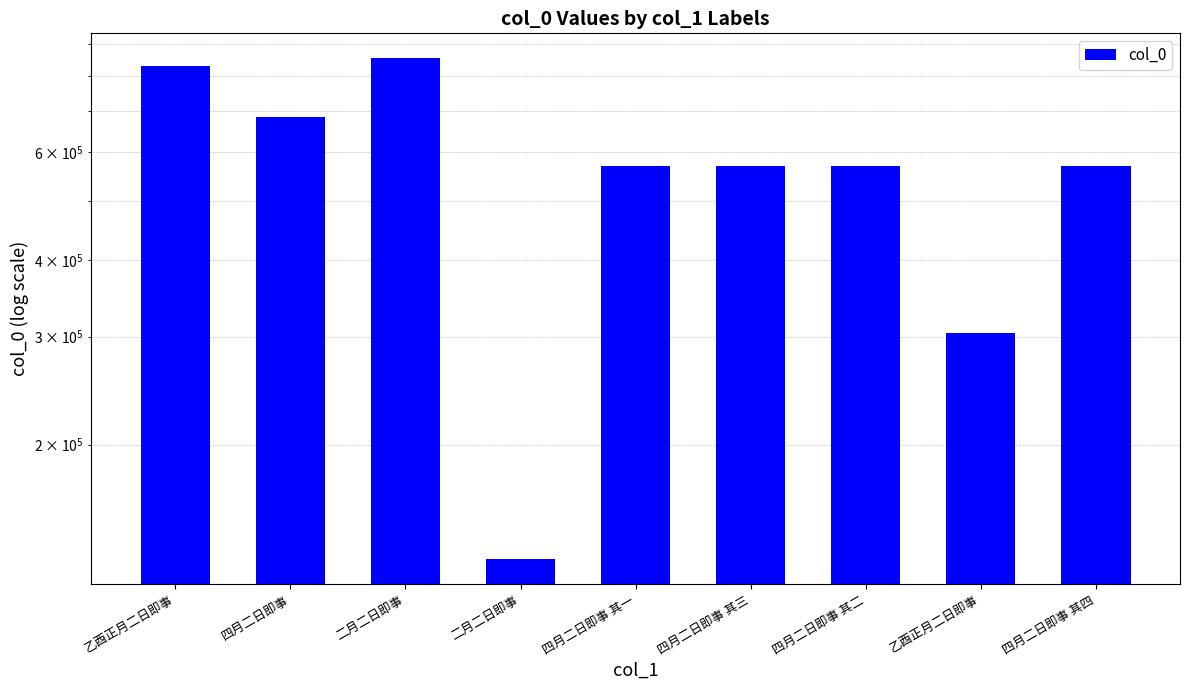

List the labels in order of value, largest first.

二月二日即事, 乙酉正月二日即事, 四月二日即事, 四月二日即事 其四, 四月二日即事 其三, 四月二日即事 其二, 四月二日即事 其一, 乙酉正月二日即事, 二月二日即事